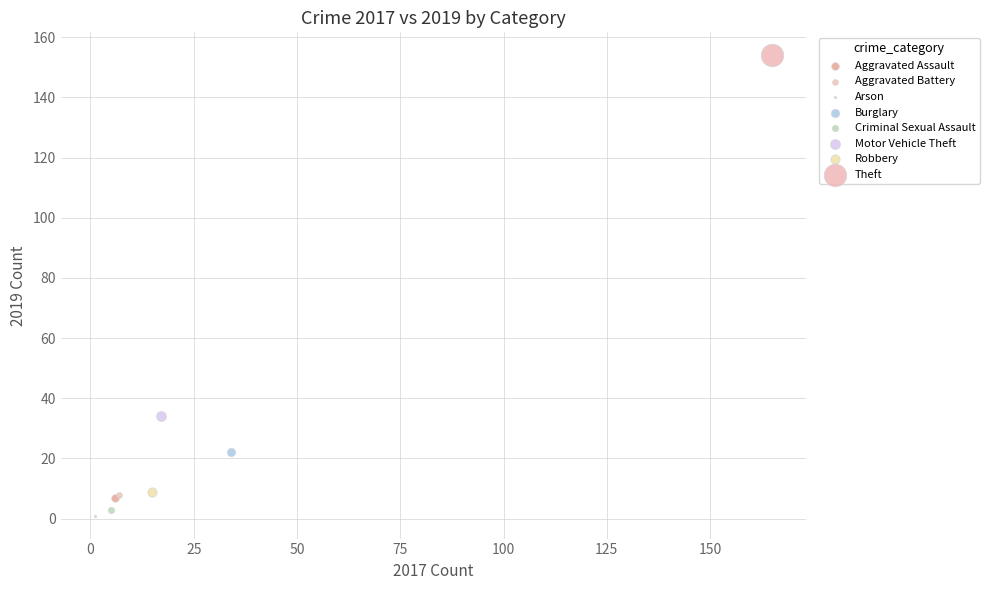

Which series reaches the minimum Y coordinate?

Arson